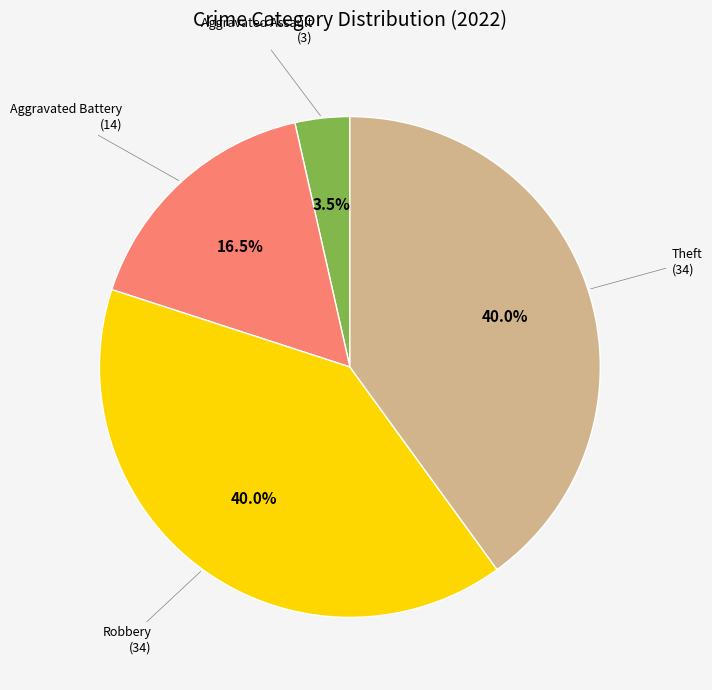

Is there any slice that represents more than half of the pie?

No